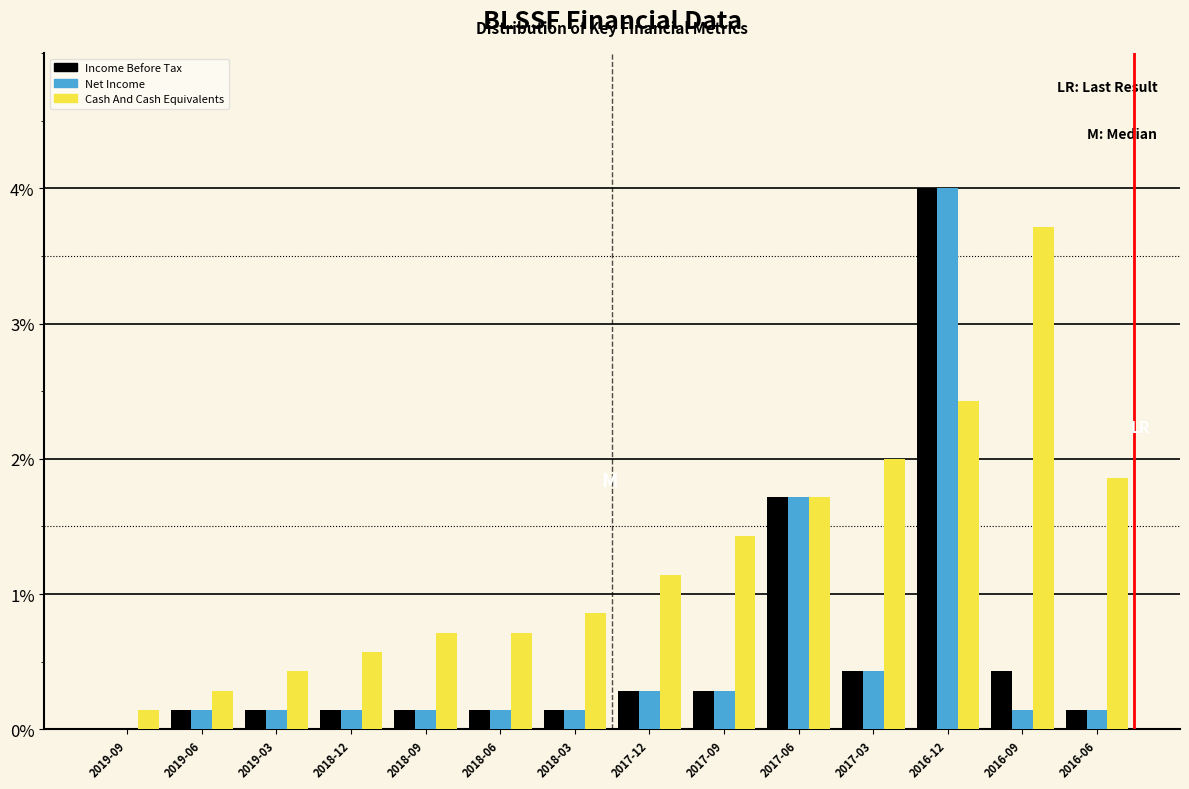

At which label does Cash And Cash Equivalents first exceed 1?

2017-12